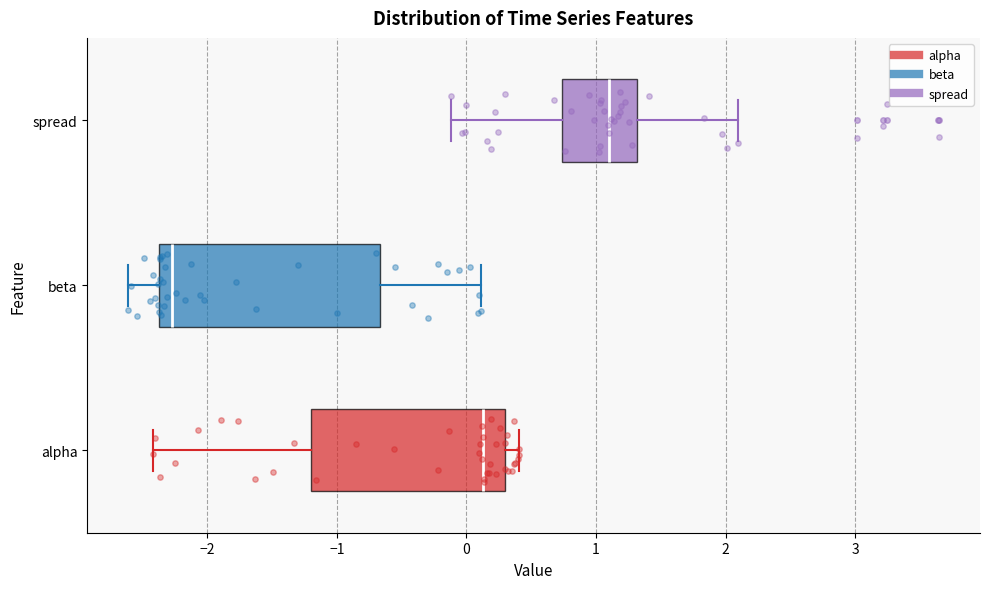

Reading bottom to top, read every box against the x-axis: the position of its median line, the range the box covers, and the ends of its whiskers. The values are not printed on the chart, so give them approximately, as read against the axis.

alpha: median 0.1, box -1.2 to 0.3, whiskers -2.4 to 0.4
beta: median -2.3, box -2.4 to -0.7, whiskers -2.6 to 0.1
spread: median 1.1, box 0.7 to 1.3, whiskers -0.1 to 2.1